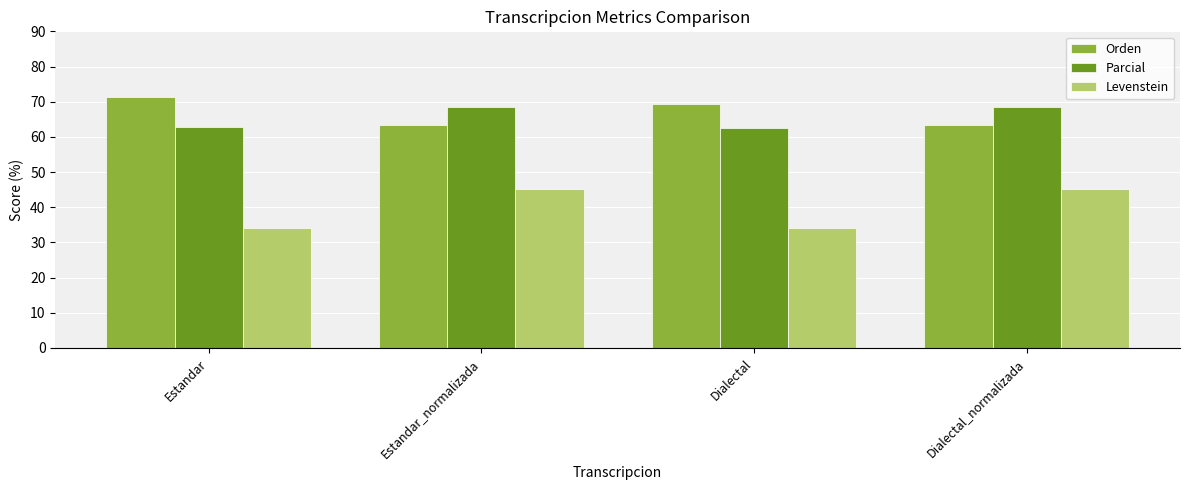

What is the difference between the second highest and minimum values in the Orden series?

6.0